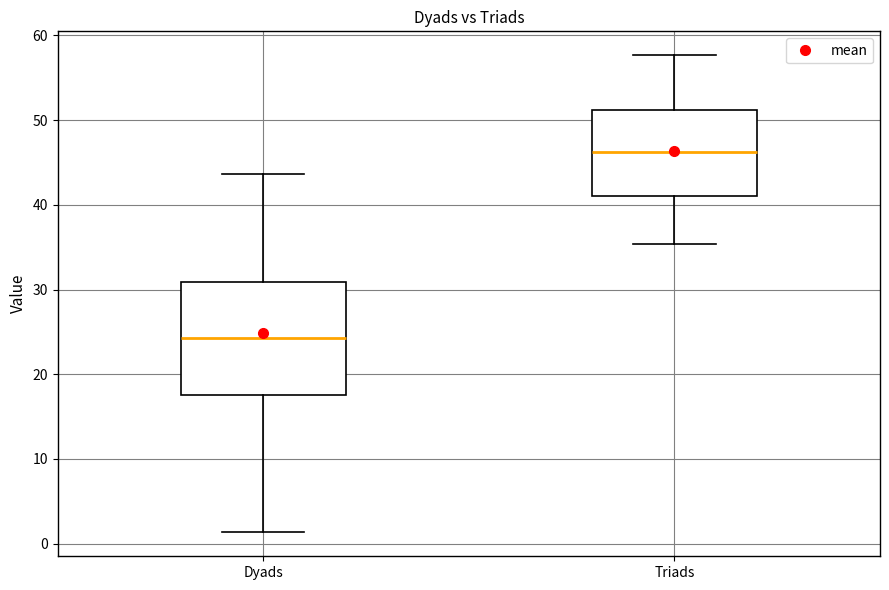

Comparing the boxes themselves (not the whiskers), which one is the tallest?

Dyads